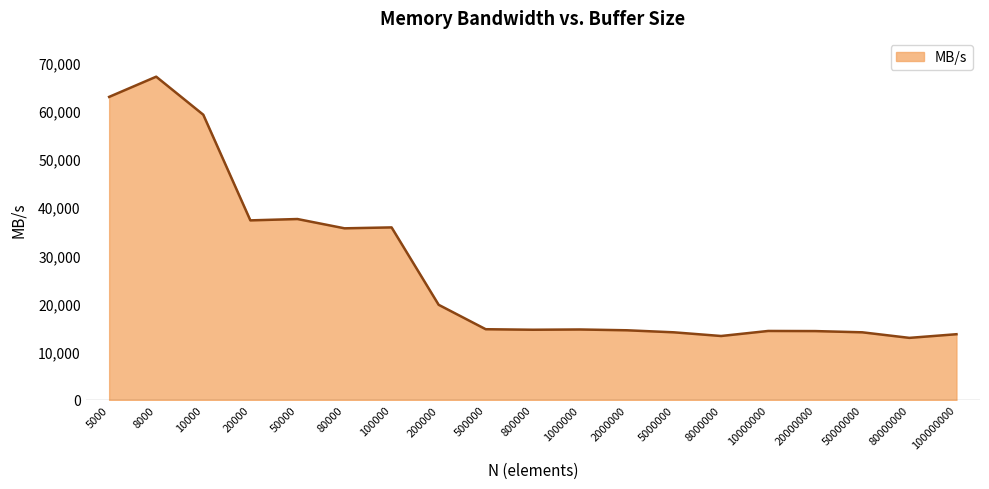

What is the greatest value displayed?

67108.9